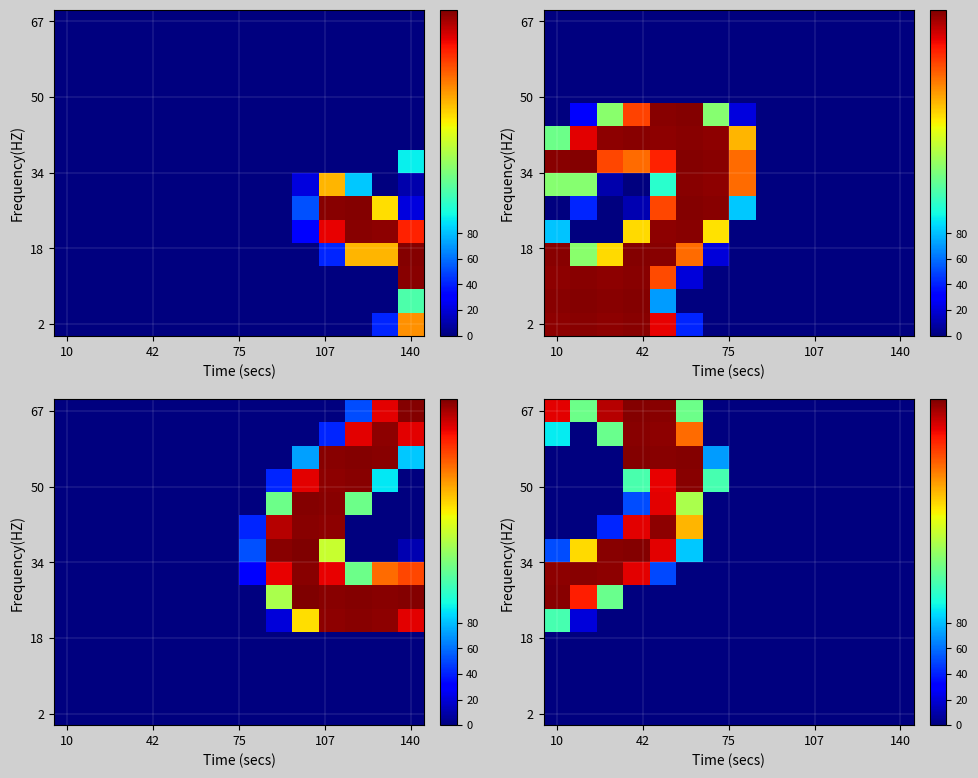

Count the number of categories in the chart.

14